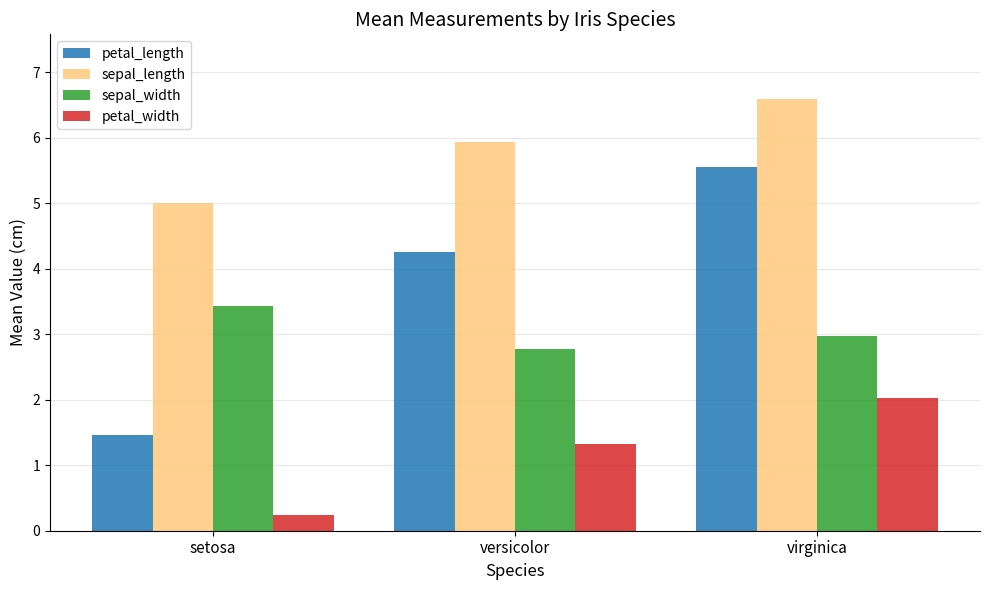

Rank the series by their maximum value, from highest to lowest.

sepal_length, petal_length, sepal_width, petal_width